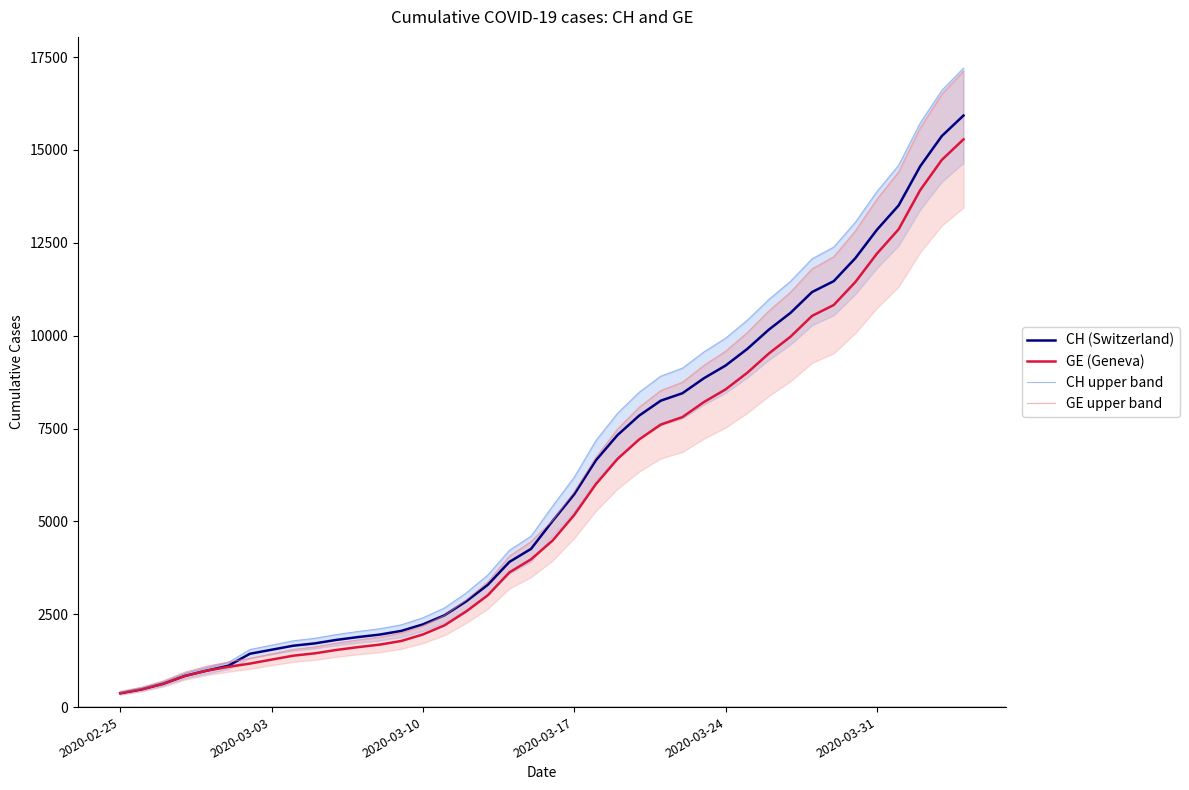

Which series has the largest range (max minus min)?

CH upper band